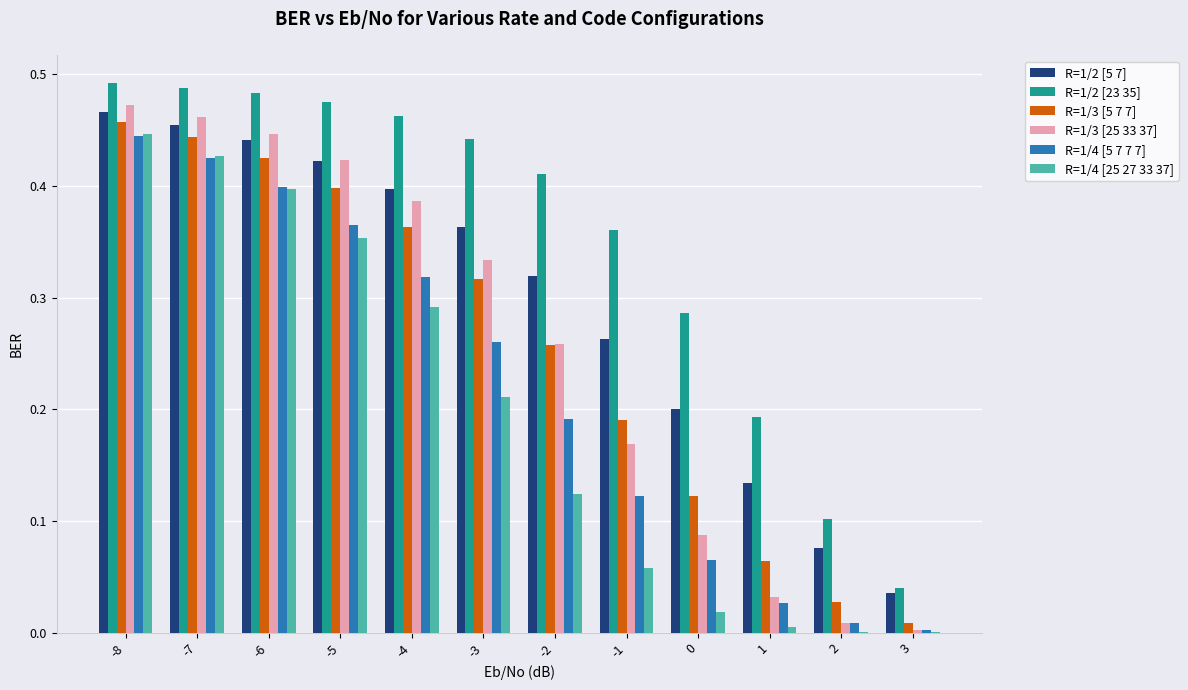

What is the total value across all series at -3?

1.9